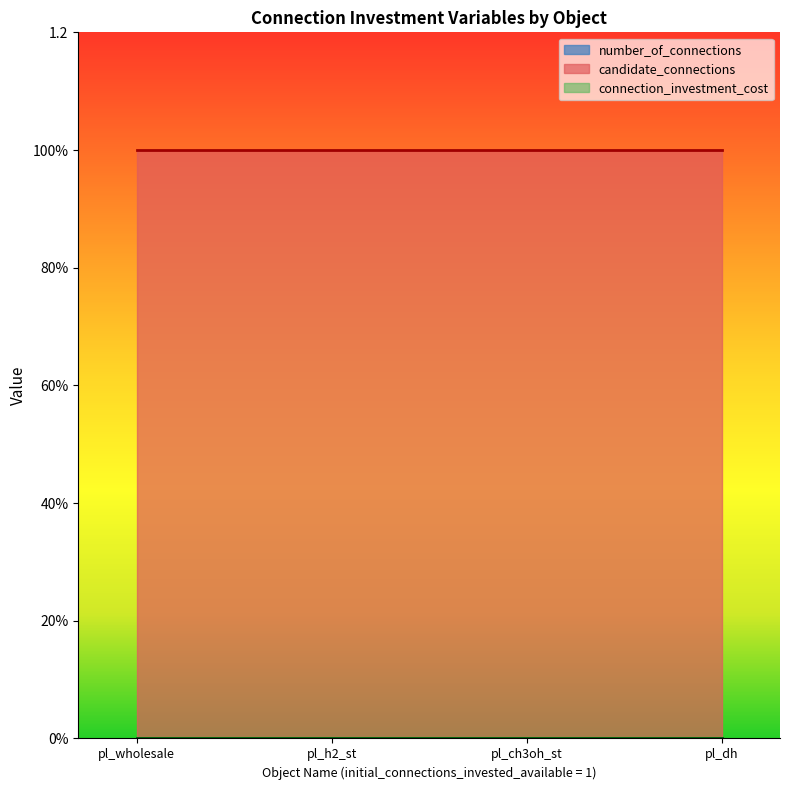

Reading left to right, extract all data points from this chart.

number_of_connections: 0	0	0	0
candidate_connections: 1	1	1	1
connection_investment_cost: 0	0	0	0